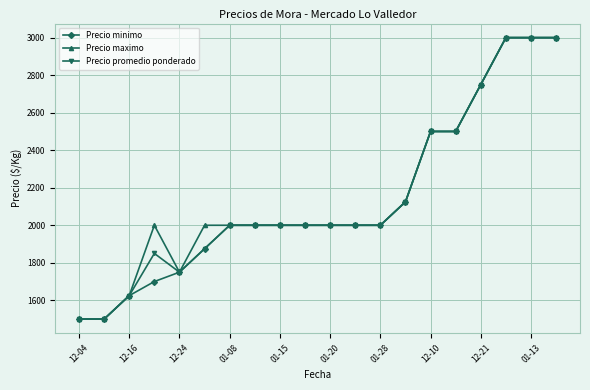

What is the sum of all Precio promedio ponderado values?

42975